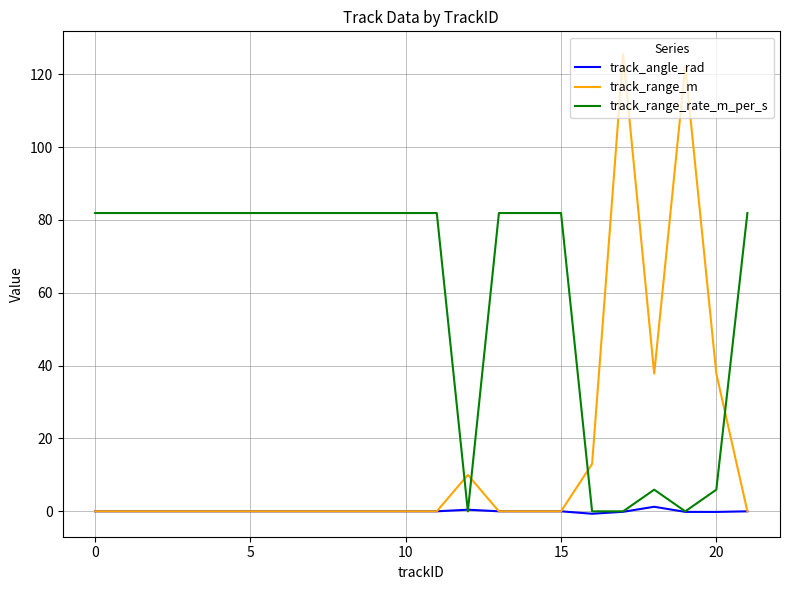

Rank the series by their average value, from highest to lowest.

track_range_rate_m_per_s, track_range_m, track_angle_rad